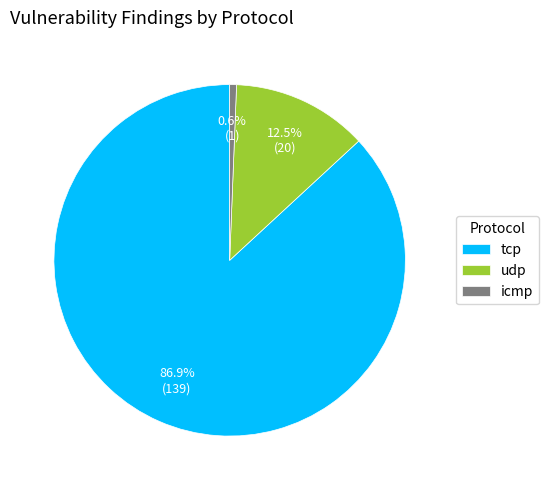

Rank the categories by value from highest to lowest.

tcp, udp, icmp